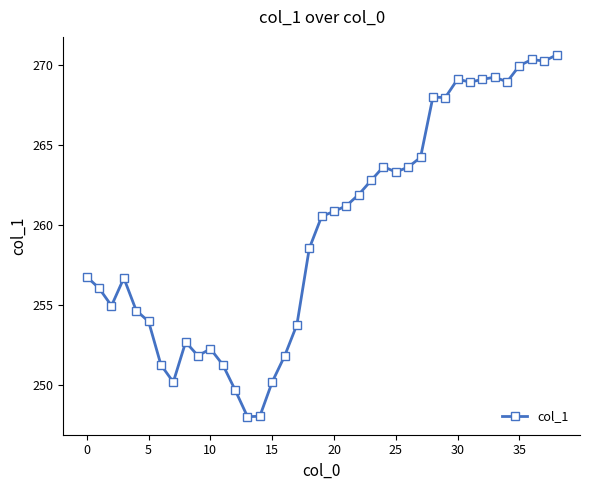

What is the greatest value displayed?

270.6